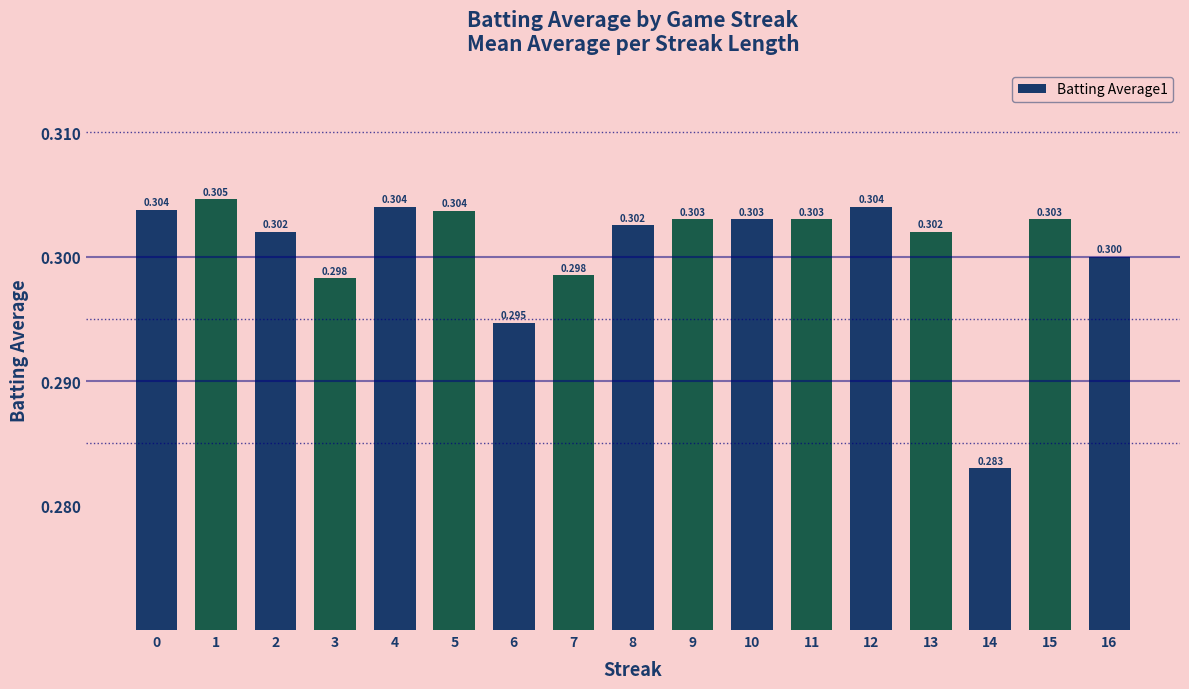

Read the value at 15.

0.3